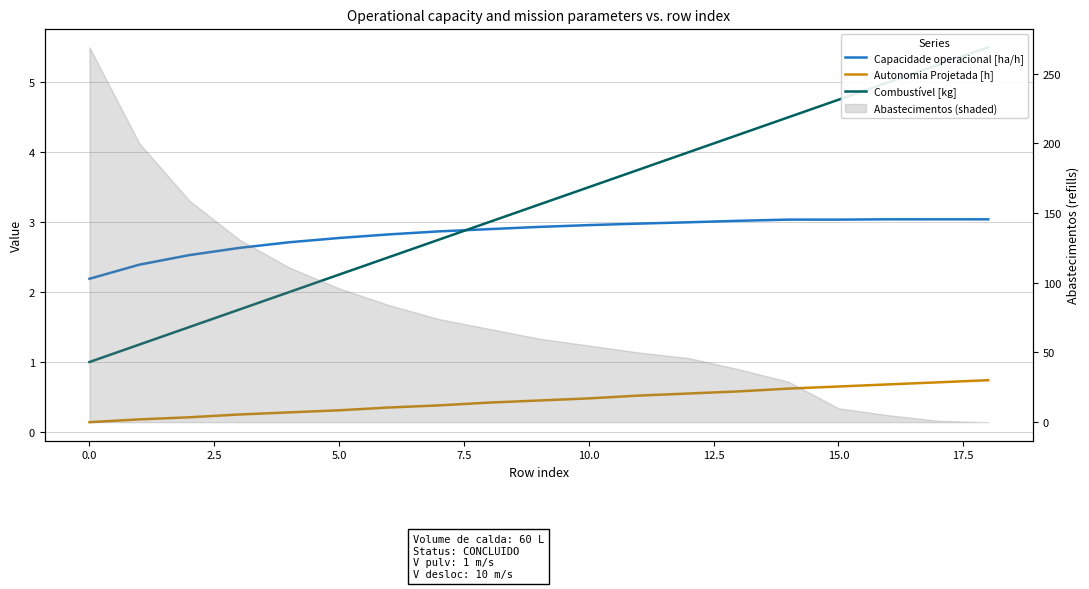

Which series has the widest spread of values?

Combustível [kg]